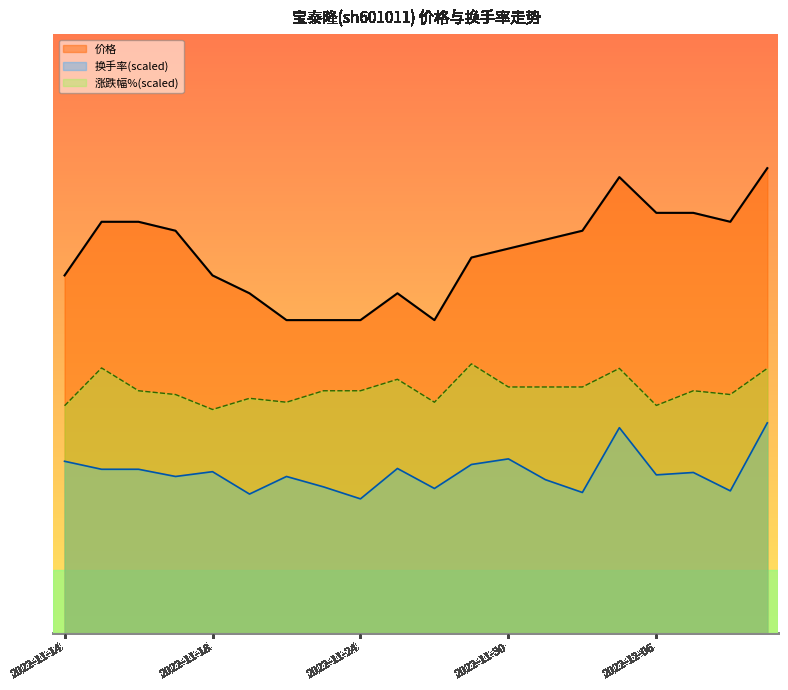

Does the chart display data point markers on the line(s)?

No